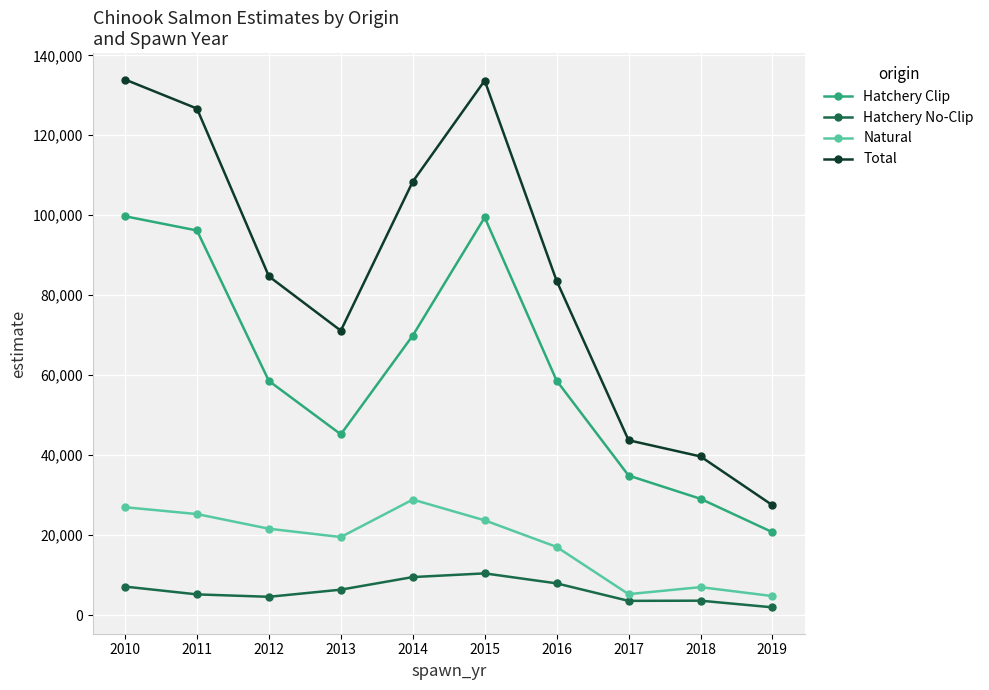

What is the difference between the second highest and minimum values in the Natural series?

22220.5